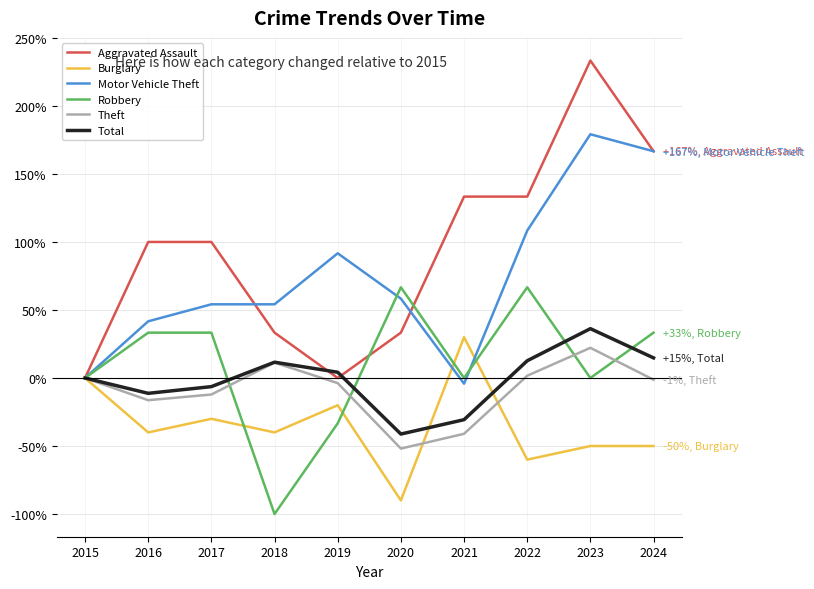

Is the value of Burglary at 2022 greater than the value of Theft at 2016?

No